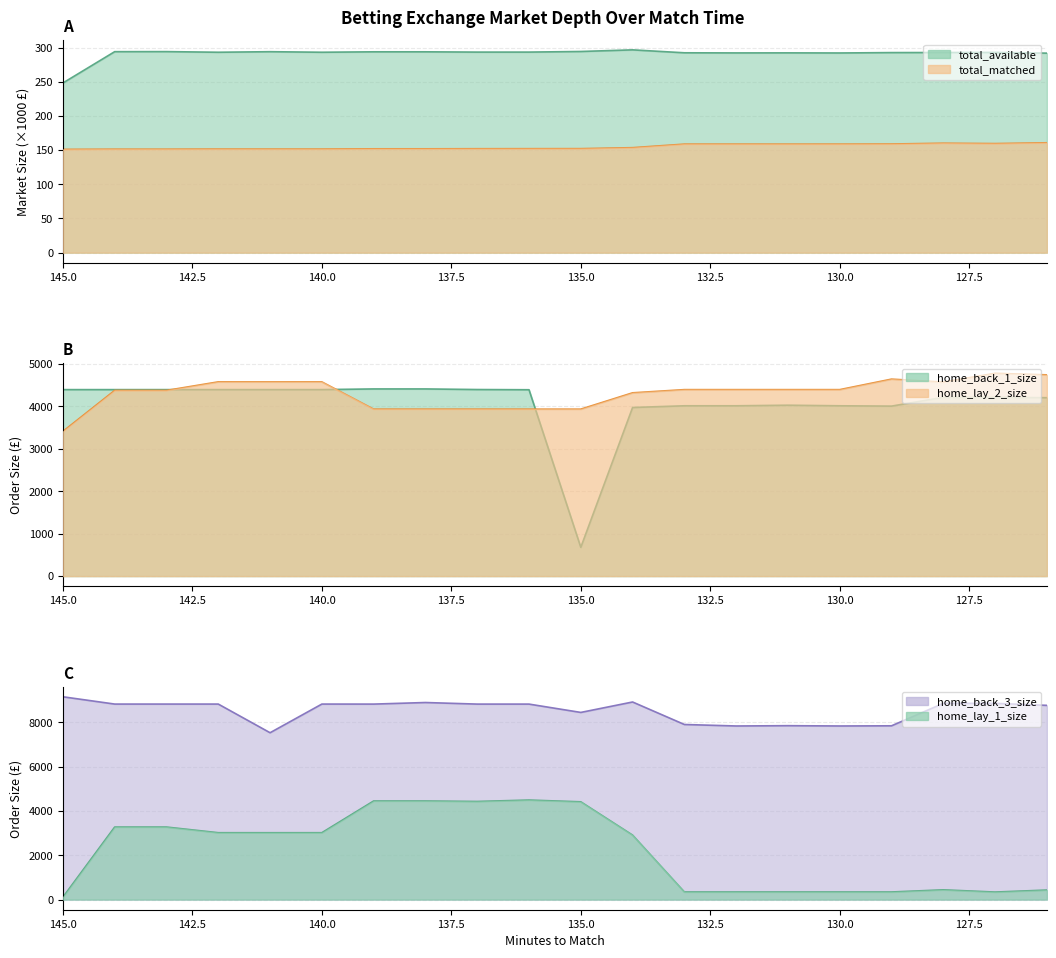

At which label does total_available first exceed 293?

144